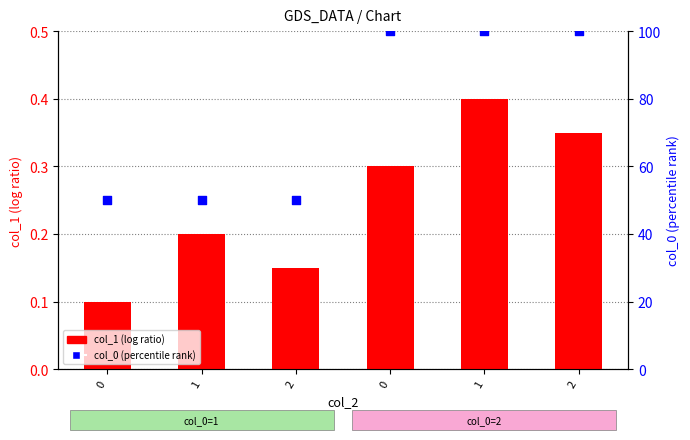

Which series reaches the minimum Y coordinate?

col_1 (log ratio)